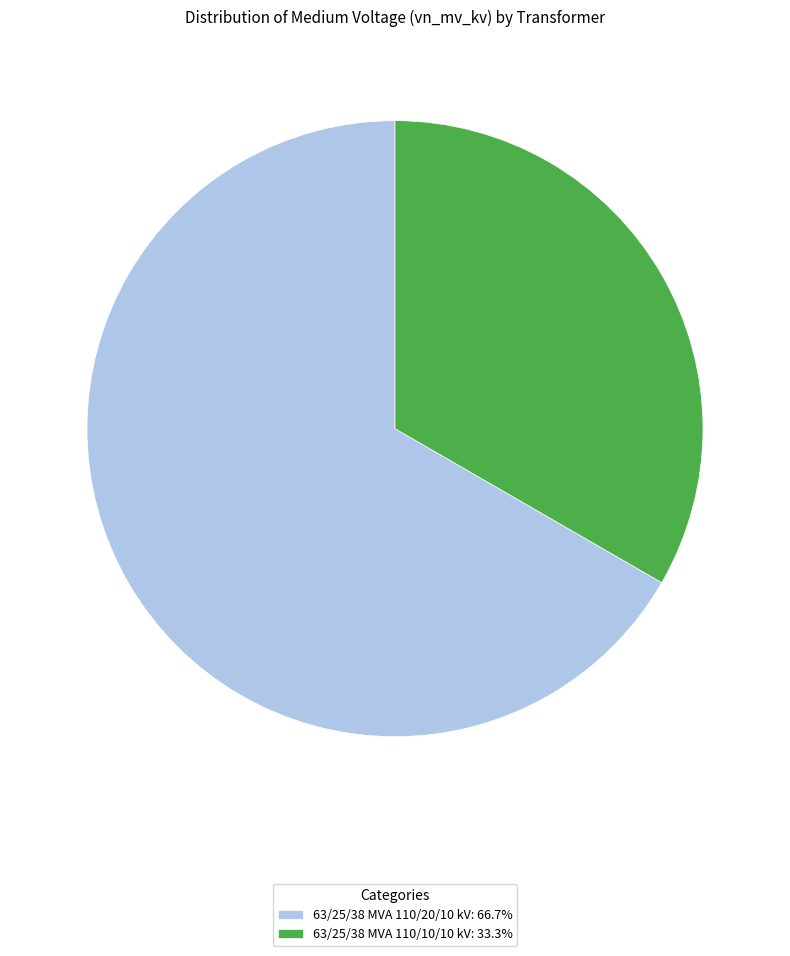

Do 63/25/38 MVA 110/10/10 kV: 33.3% and 63/25/38 MVA 110/20/10 kV: 66.7% together represent more than half of the pie?

Yes